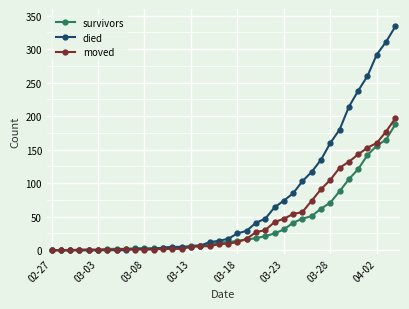

Which series ends up on top after the final intersection of died and moved?

died